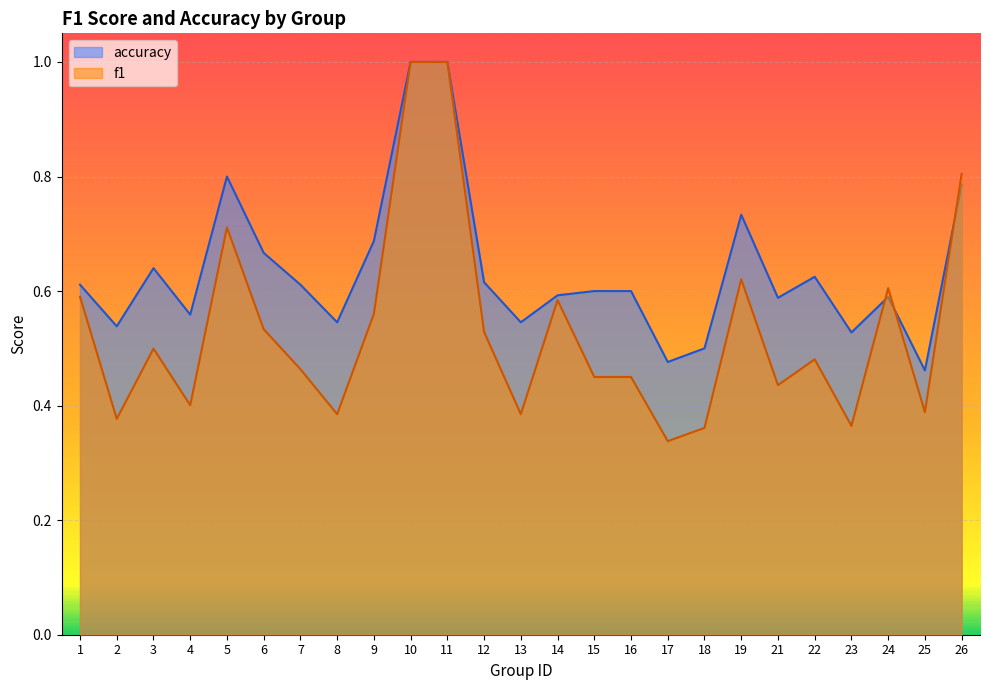

The value of accuracy at 25 is 0.5. True or false?

True